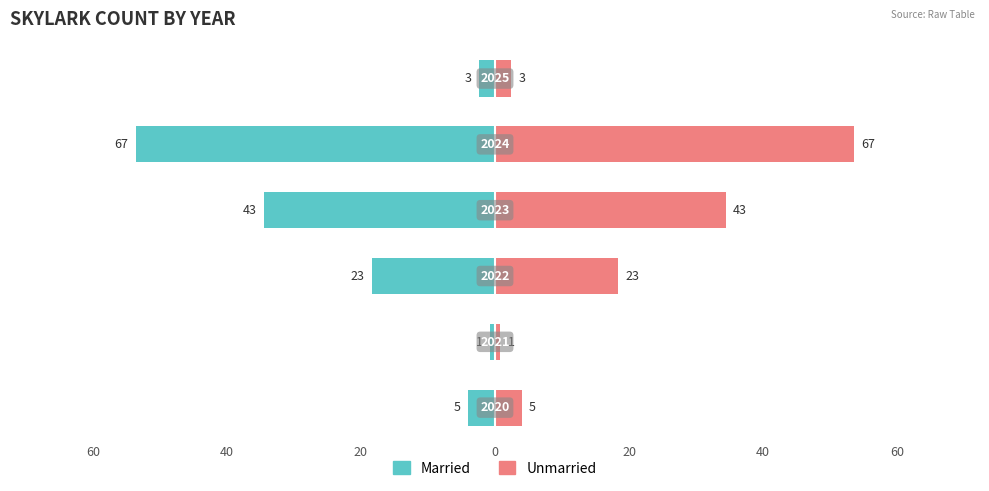

Which series has the widest spread of values?

Married